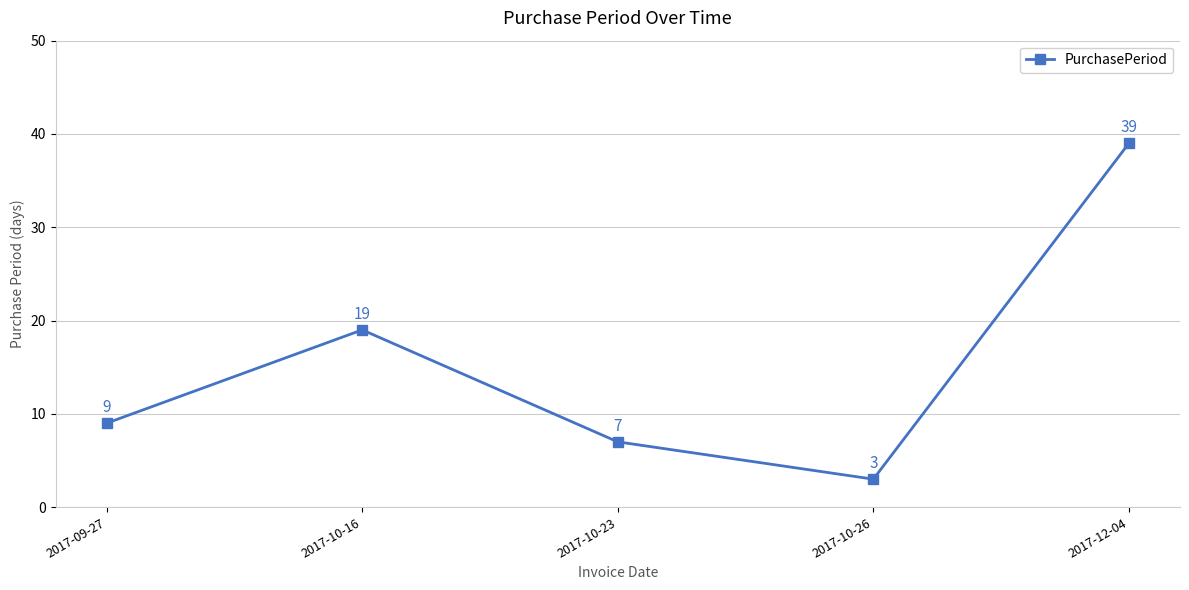

What is the label of the 5th point from the right?

2017-09-27